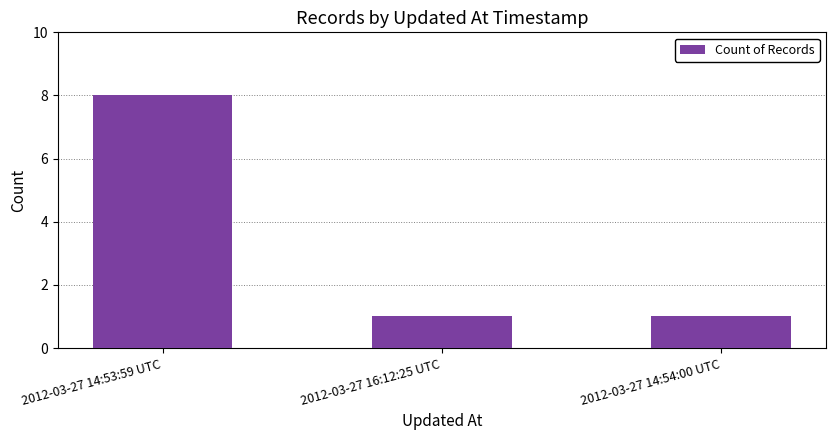

What is the label of the 3rd bar from the right?

2012-03-27 14:53:59 UTC